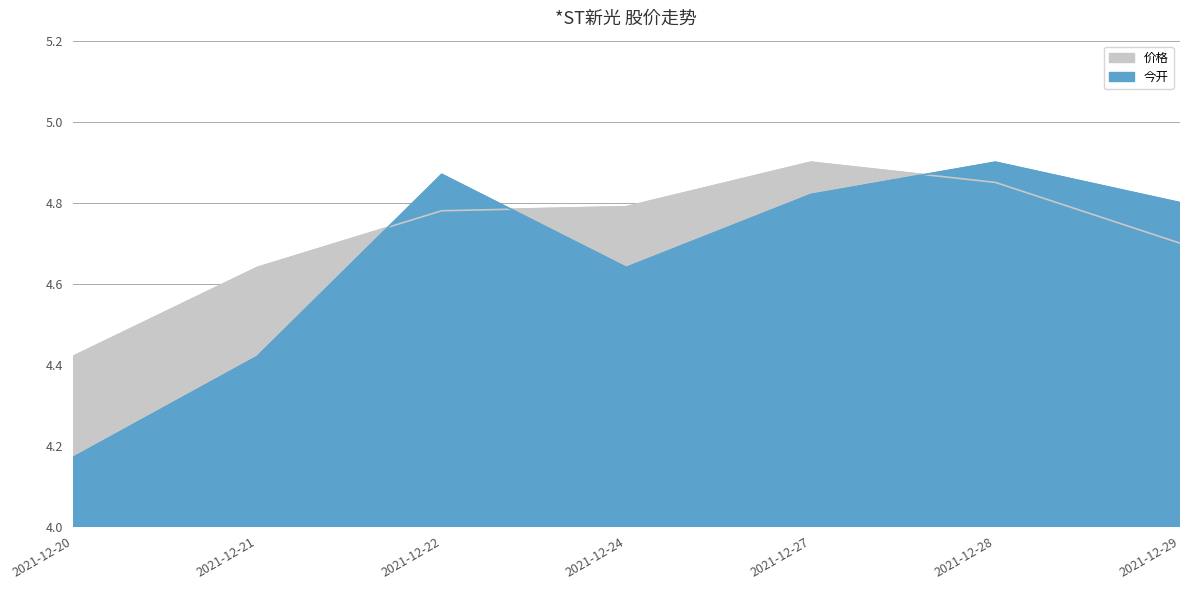

At which category does the chart reach its peak across all series?

2021-12-27